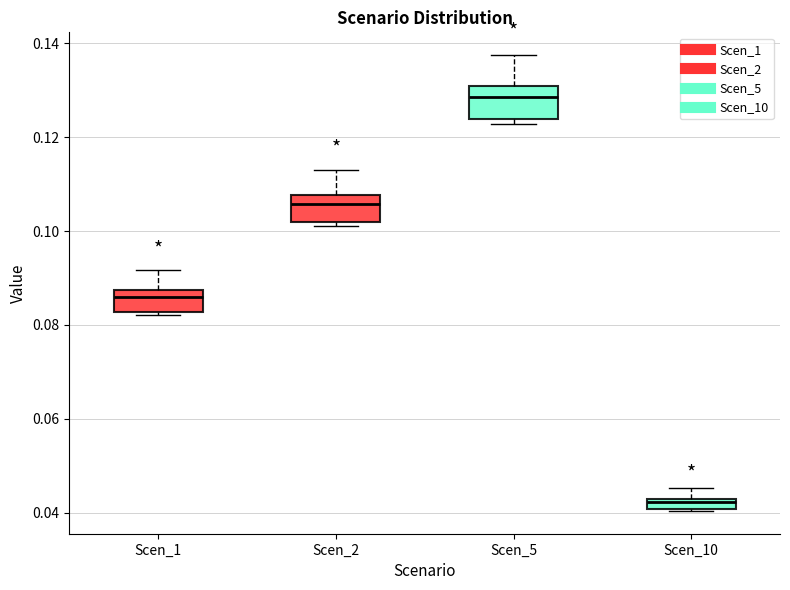

Where does the upper whisker of the box for Scen_1 end on the y-axis? The values are not printed on the chart, so give them approximately, as read against the axis.

0.092